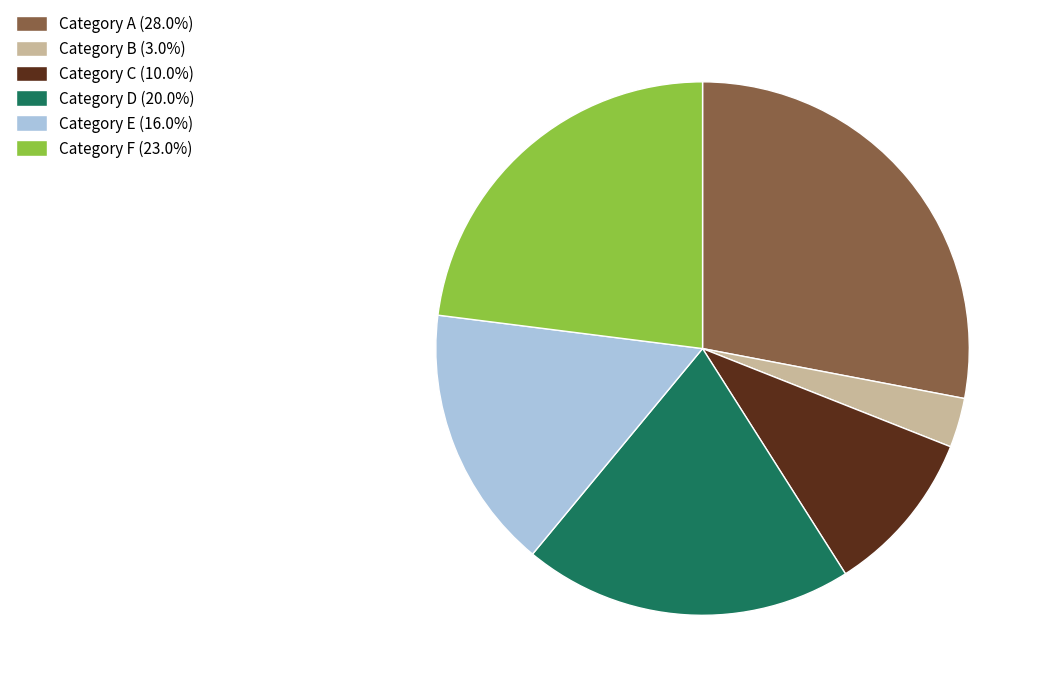

Which slice is the largest?

Category A